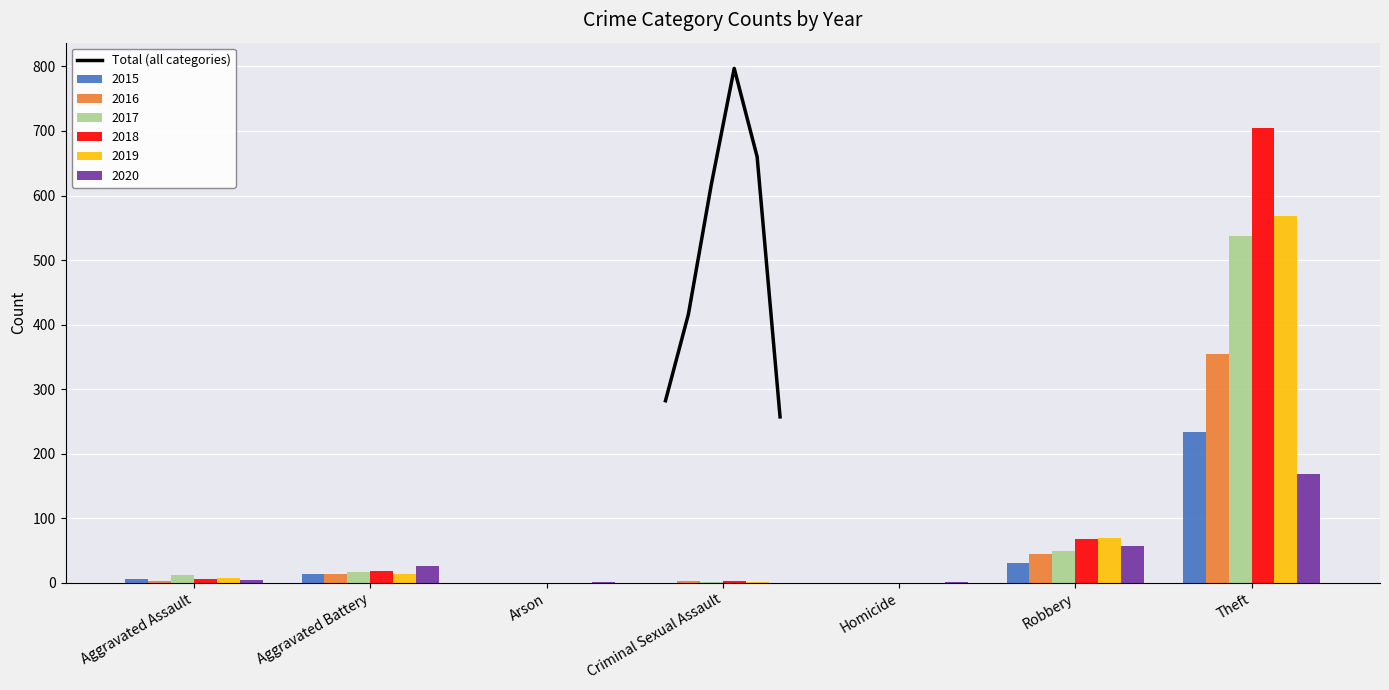

What is the lowest value of the Total (all categories) series?

257